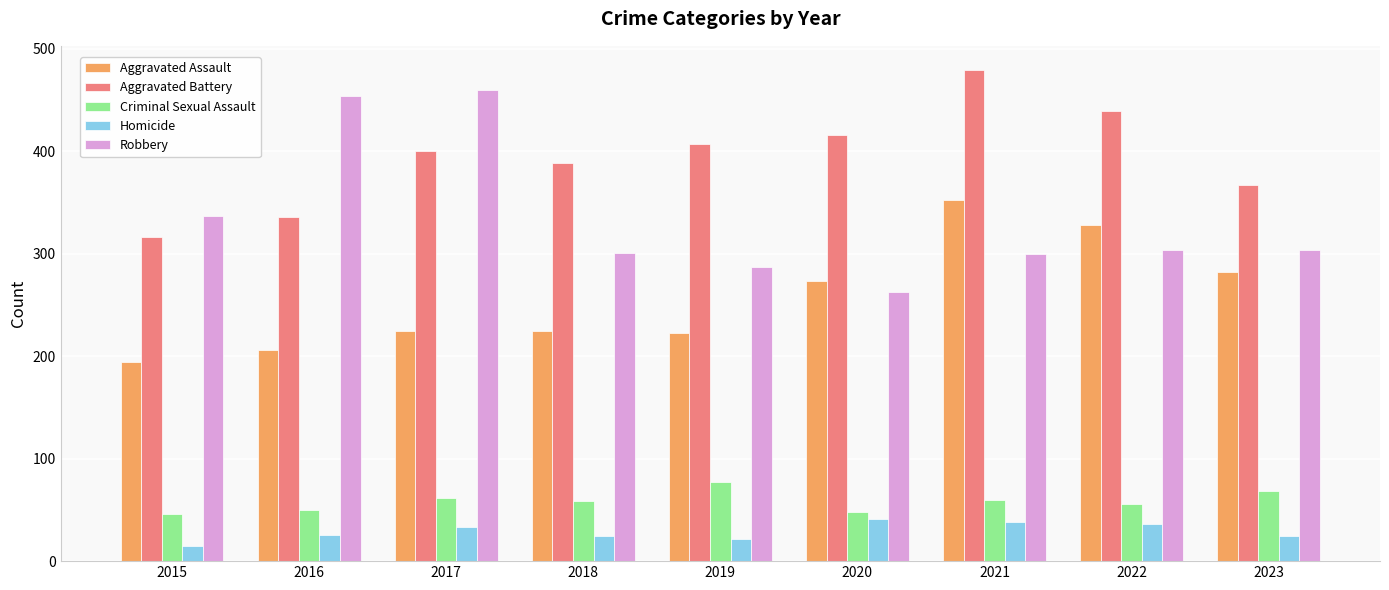

What is the difference between the highest and lowest values at 2023?

342